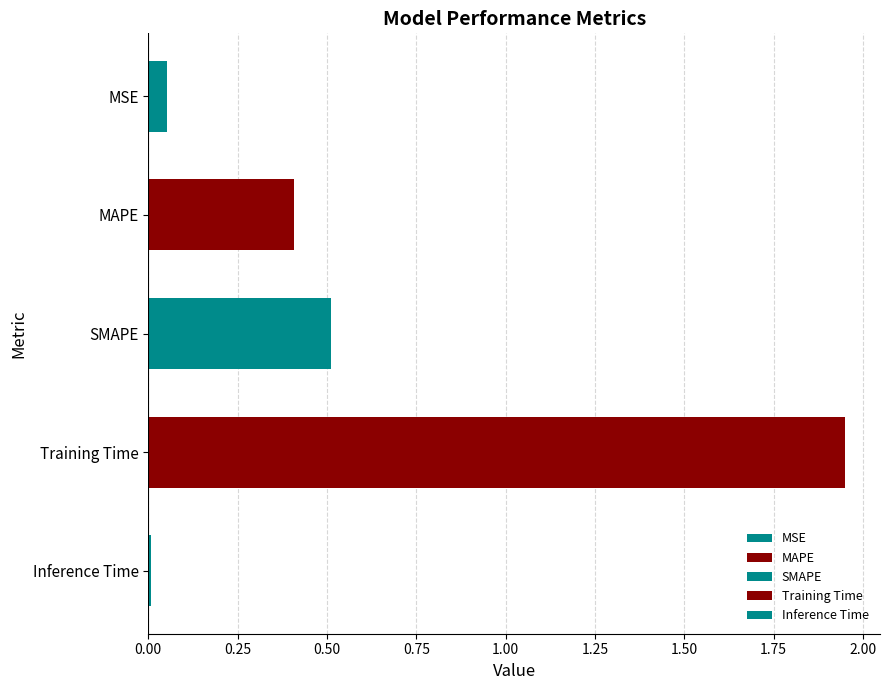

What is the maximum value shown in the chart?

1.9